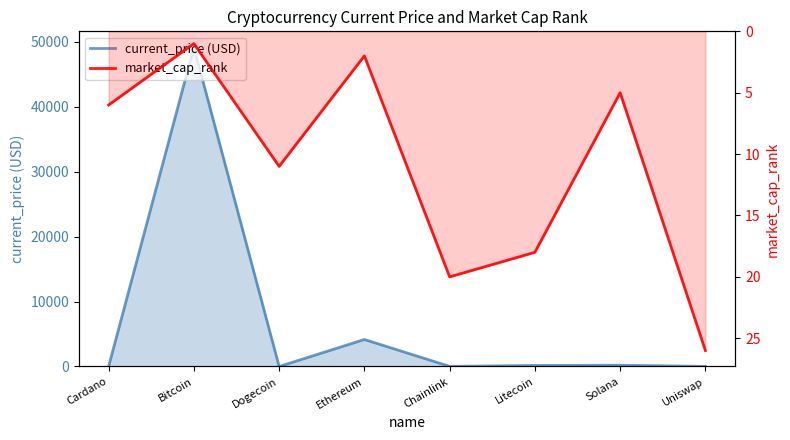

What is the minimum value for market_cap_rank?

1.0